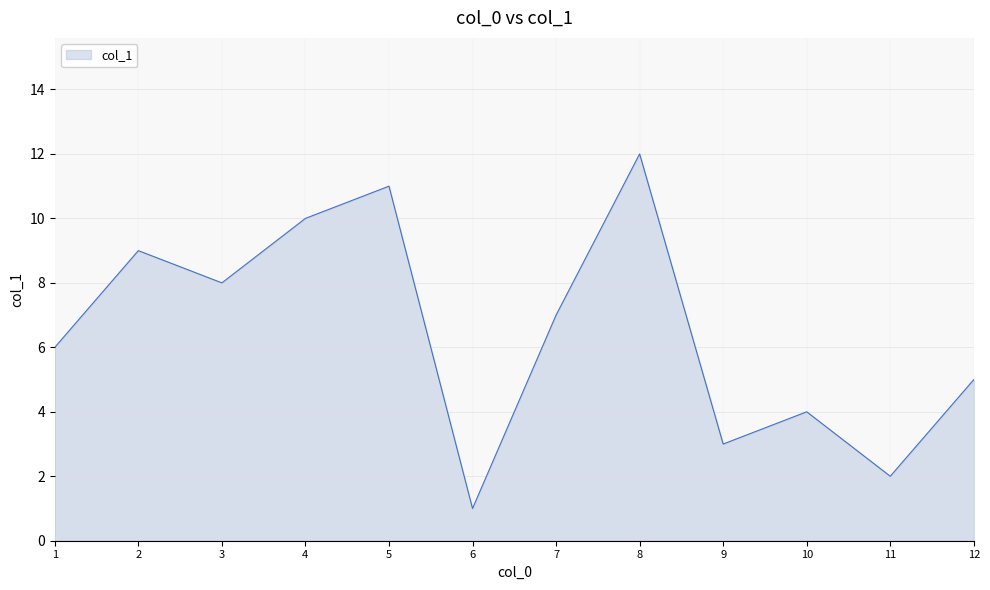

Rank the categories by value from highest to lowest.

8, 5, 4, 2, 3, 7, 1, 12, 10, 9, 11, 6